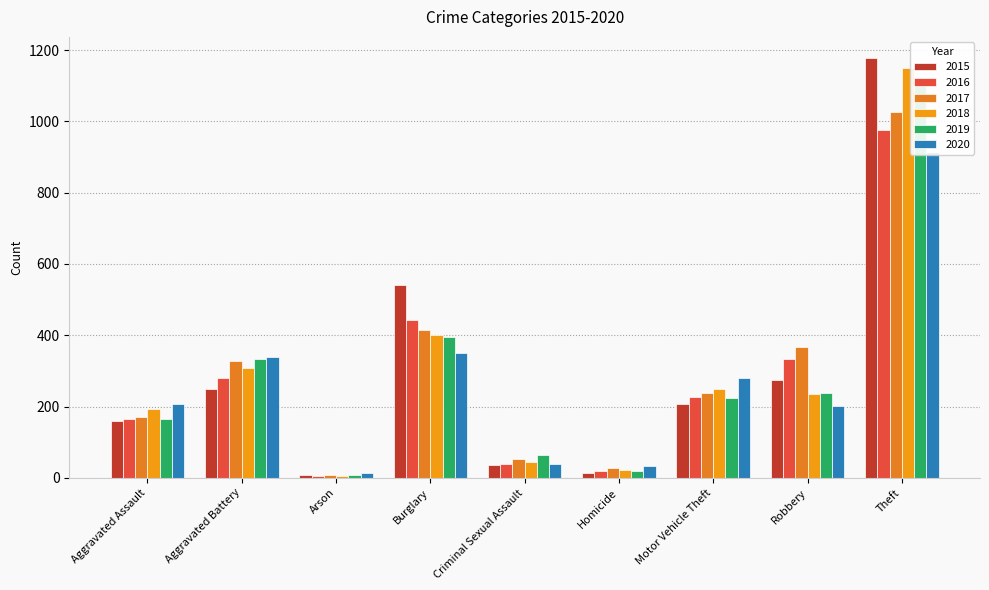

Reading right to left, transcribe all the data shown in this chart.

2015: 1178	274	208	14	36	541	8	250	158
2016: 977	332	227	19	38	444	6	279	164
2017: 1027	366	237	27	52	414	7	329	170
2018: 1150	235	248	21	45	401	6	308	193
2019: 1122	239	223	18	63	394	7	333	165
2020: 914	202	280	32	39	351	13	340	207